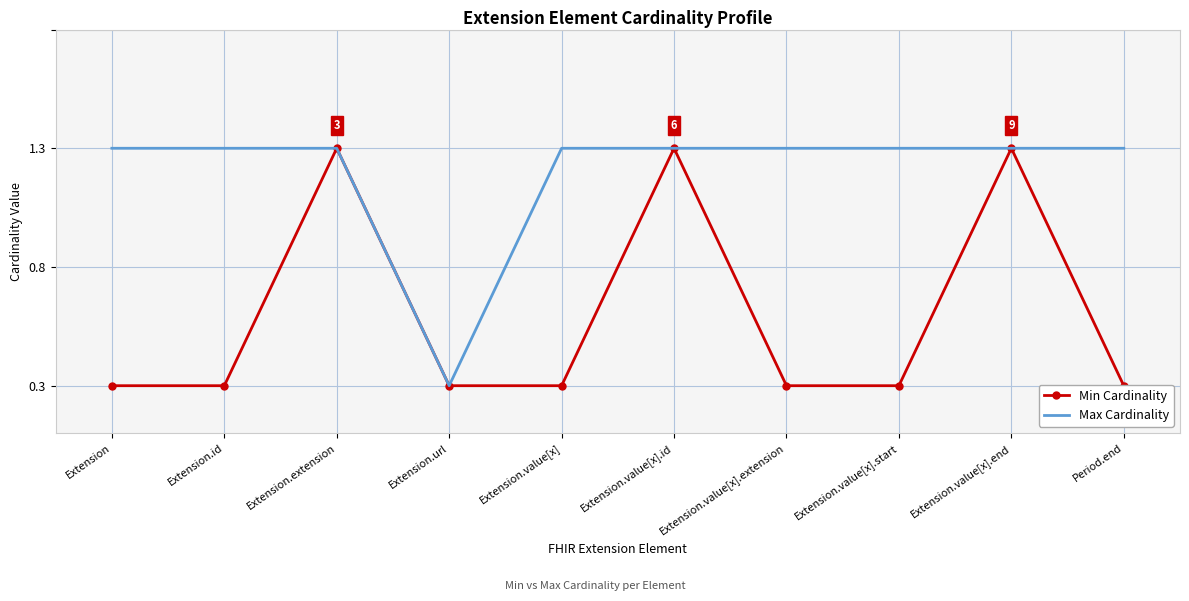

Count the Max Cardinality values in the range 1 to 2.

9